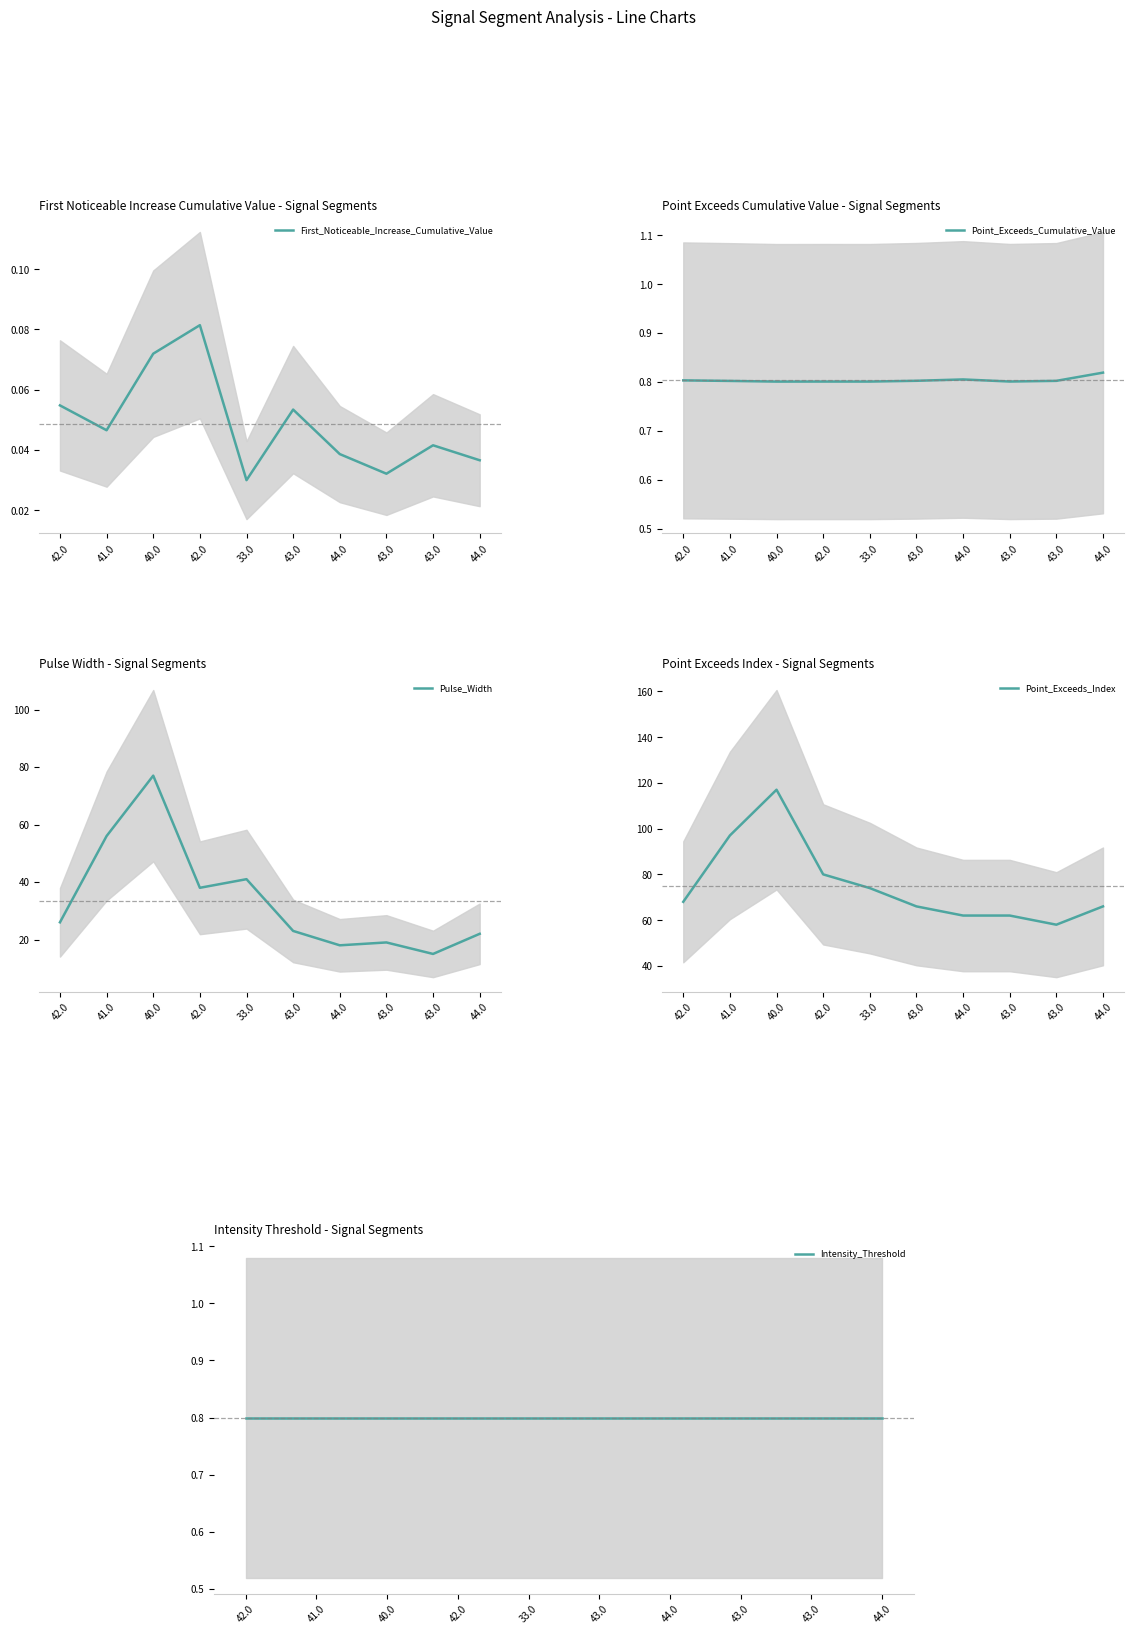

Which series has the largest total across all categories?

Point_Exceeds_Index